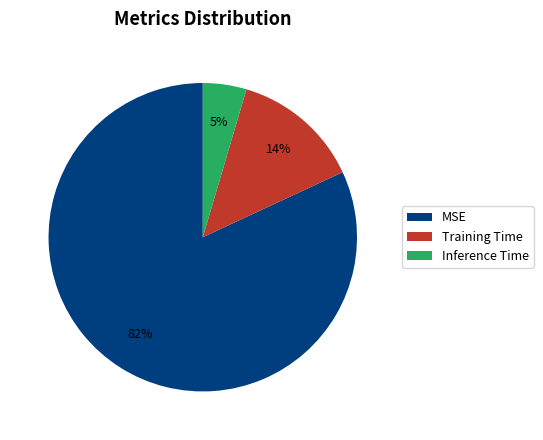

Is there any slice that represents more than half of the pie?

Yes